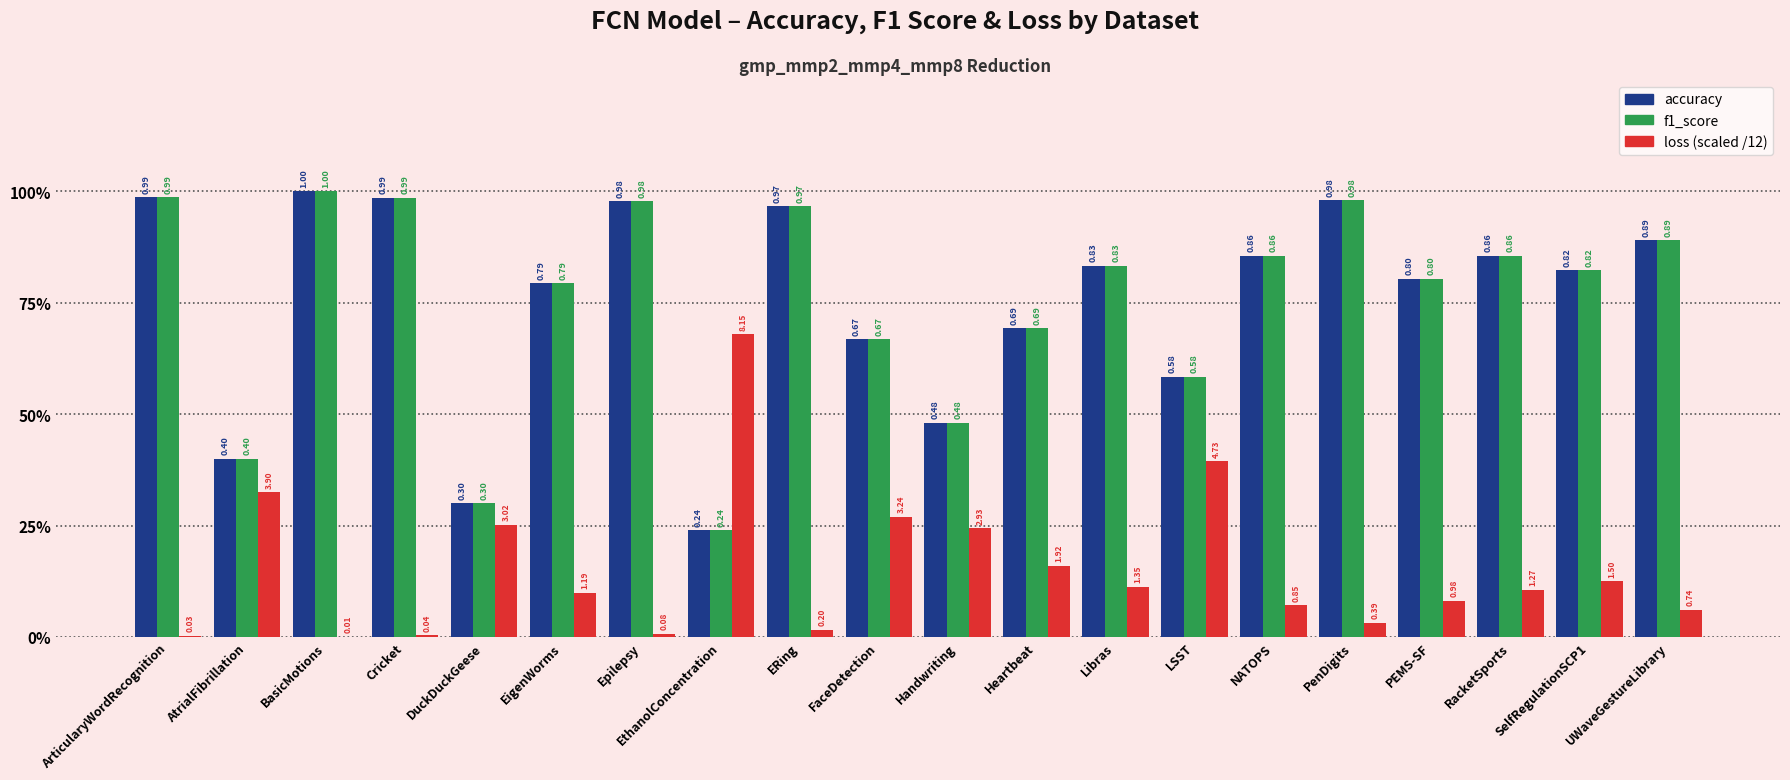

Is the value of accuracy at UWaveGestureLibrary greater than the value of f1_score at AtrialFibrillation?

Yes